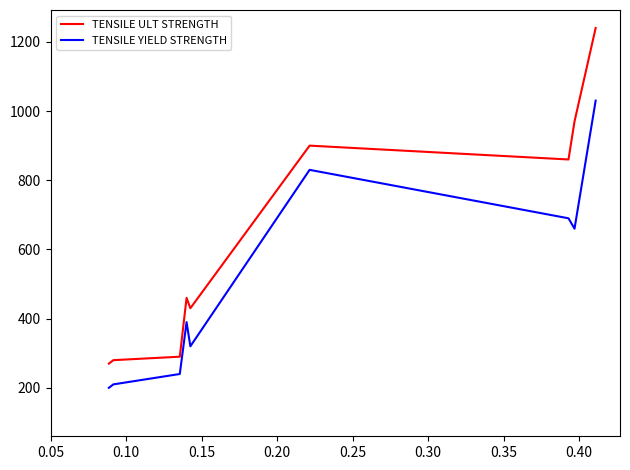

True or false: TENSILE YIELD STRENGTH and TENSILE ULT STRENGTH intersect in this chart.

False